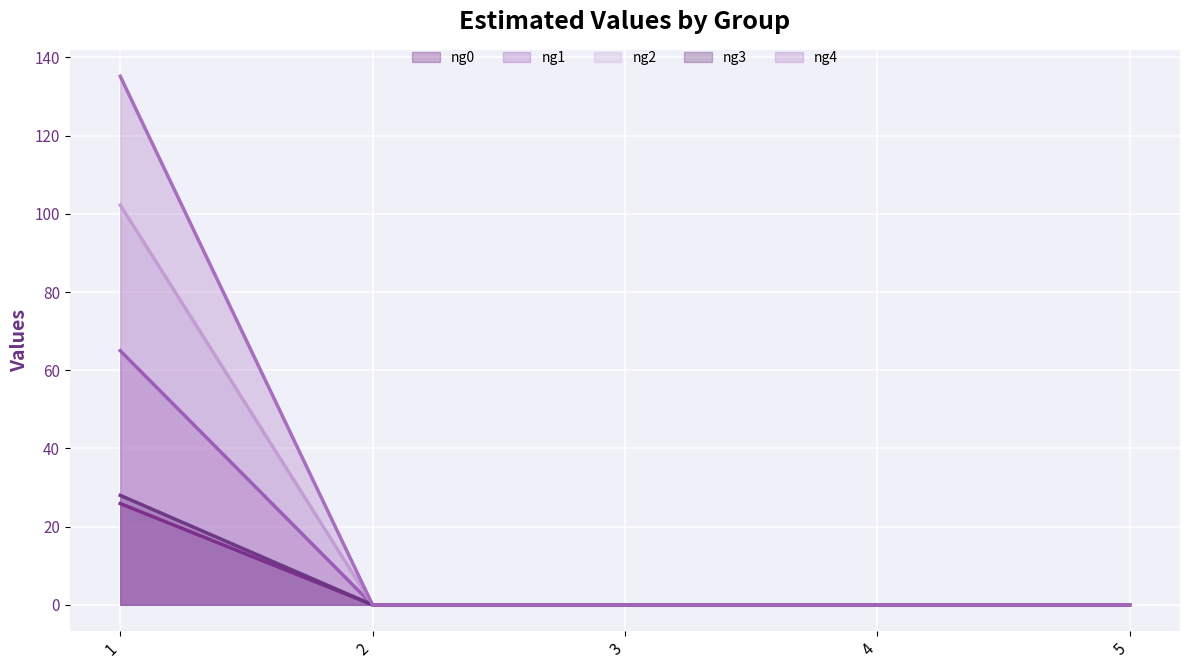

True or false: ng4 has more than 1 interior local peaks.

False